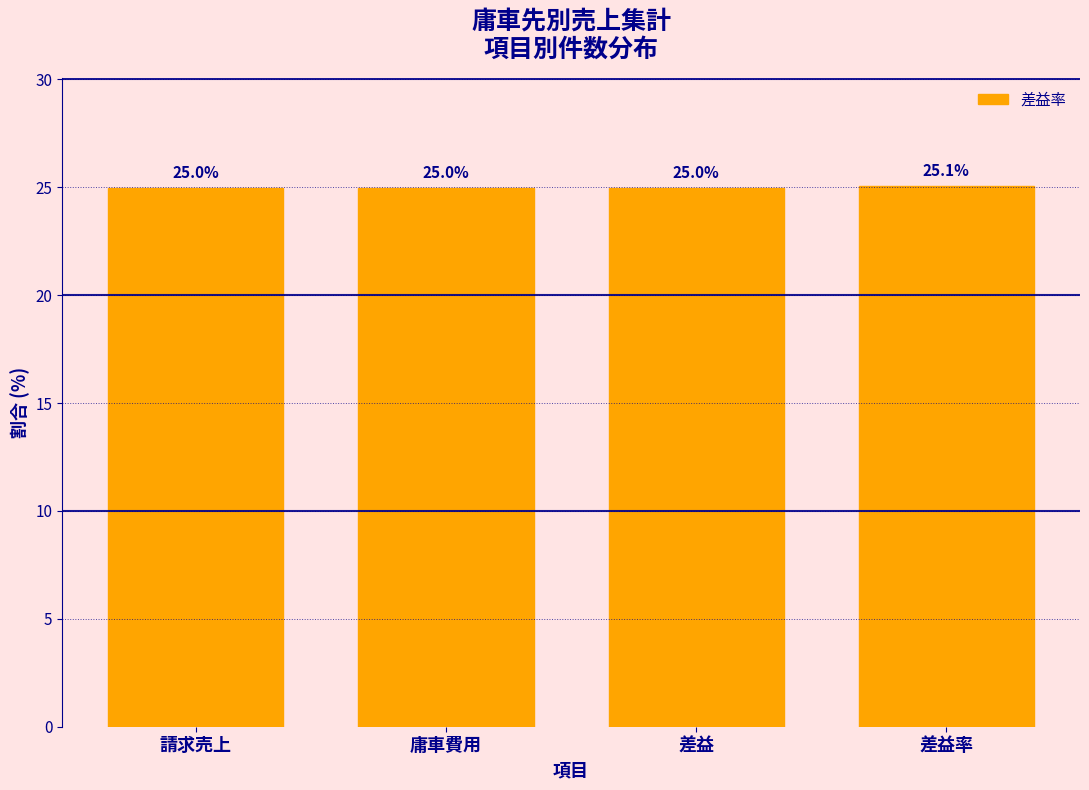

Reading right to left, what are all the values shown in this chart?

差益率=25.1	差益=25.0	庸車費用=25.0	請求売上=25.0